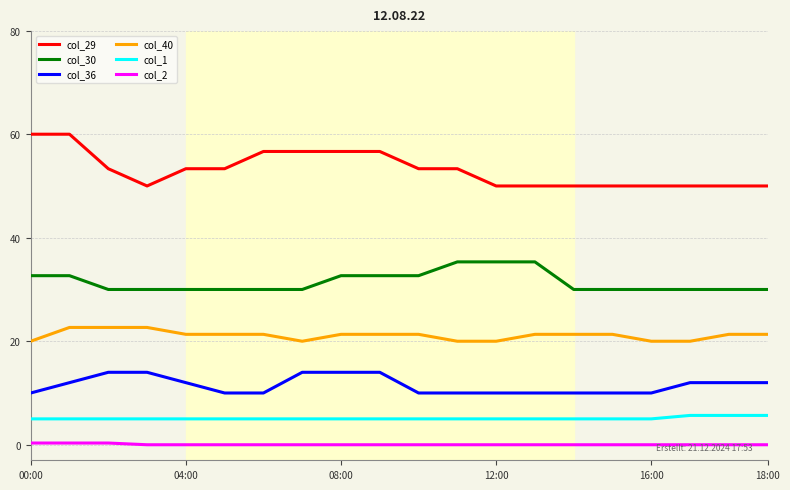

Rank the series by their maximum value, from lowest to highest.

col_2, col_1, col_36, col_40, col_30, col_29